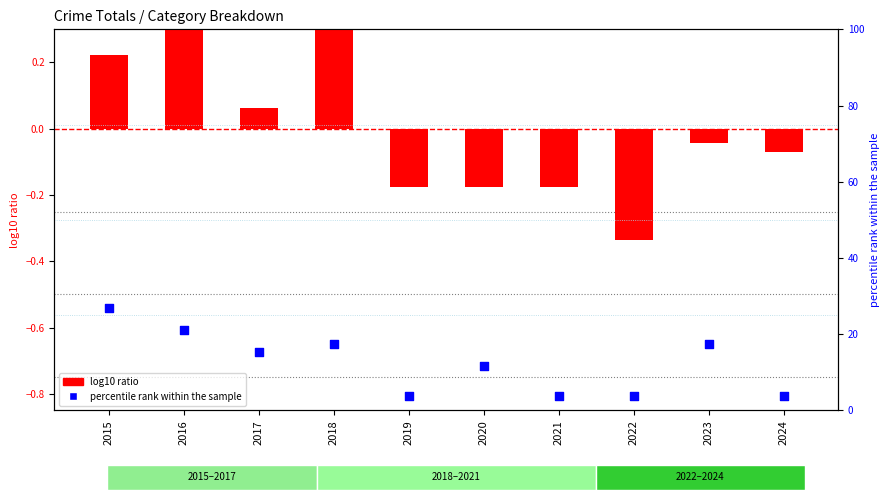

Which series contains the highest Y value?

percentile rank within the sample